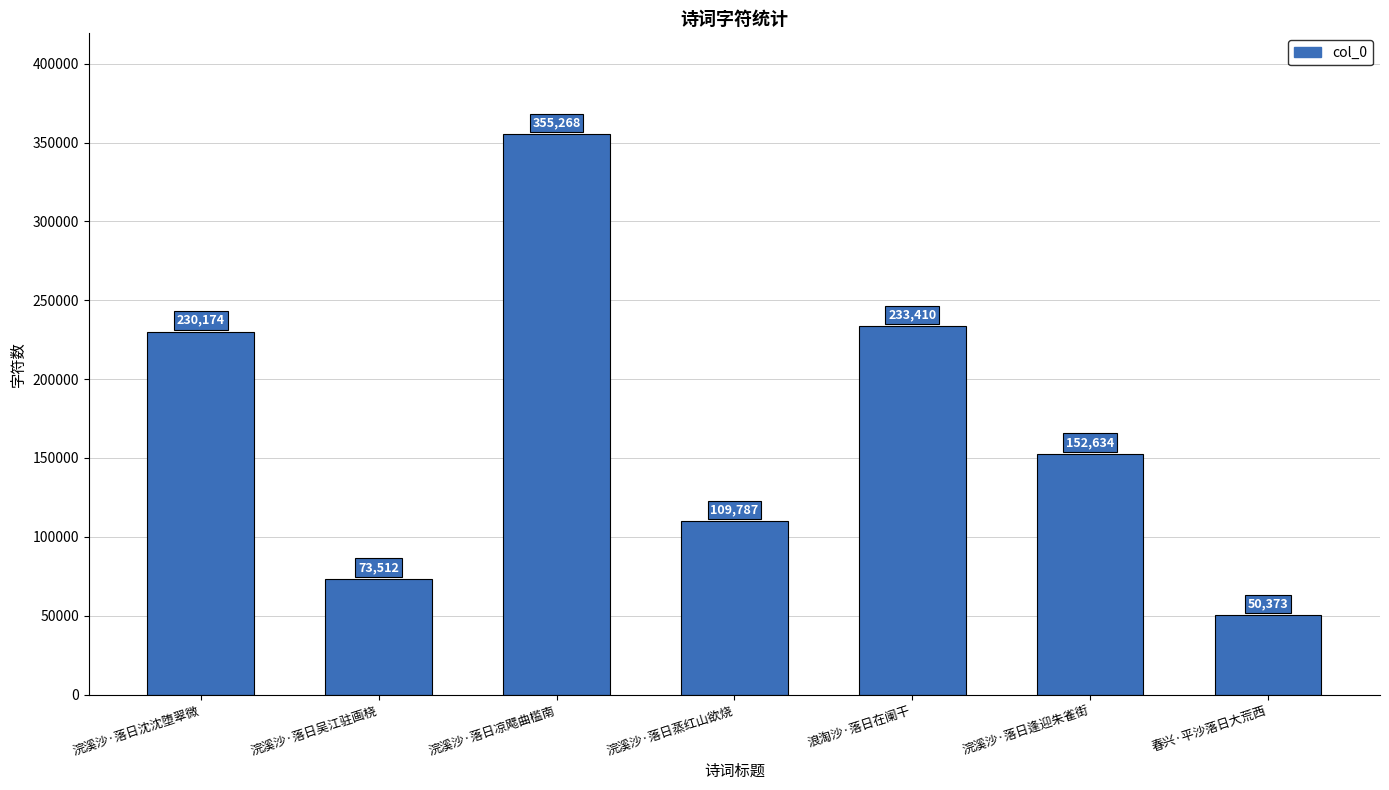

What is the label of the 4th bar from the right?

浣溪沙·落日蒸红山欲烧